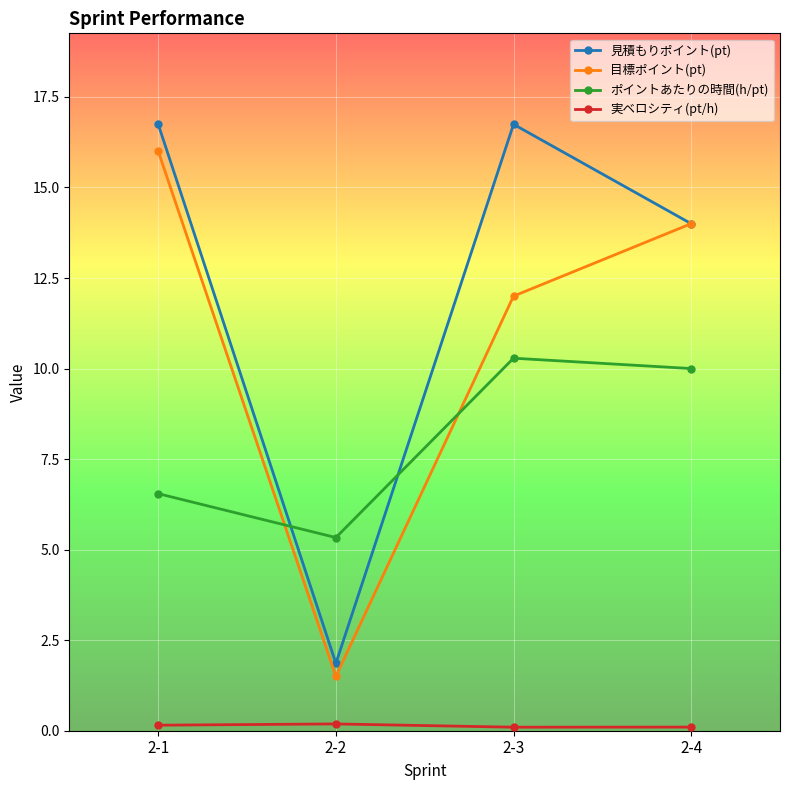

True or false: 目標ポイント(pt) and ポイントあたりの時間(h/pt) intersect in this chart.

True